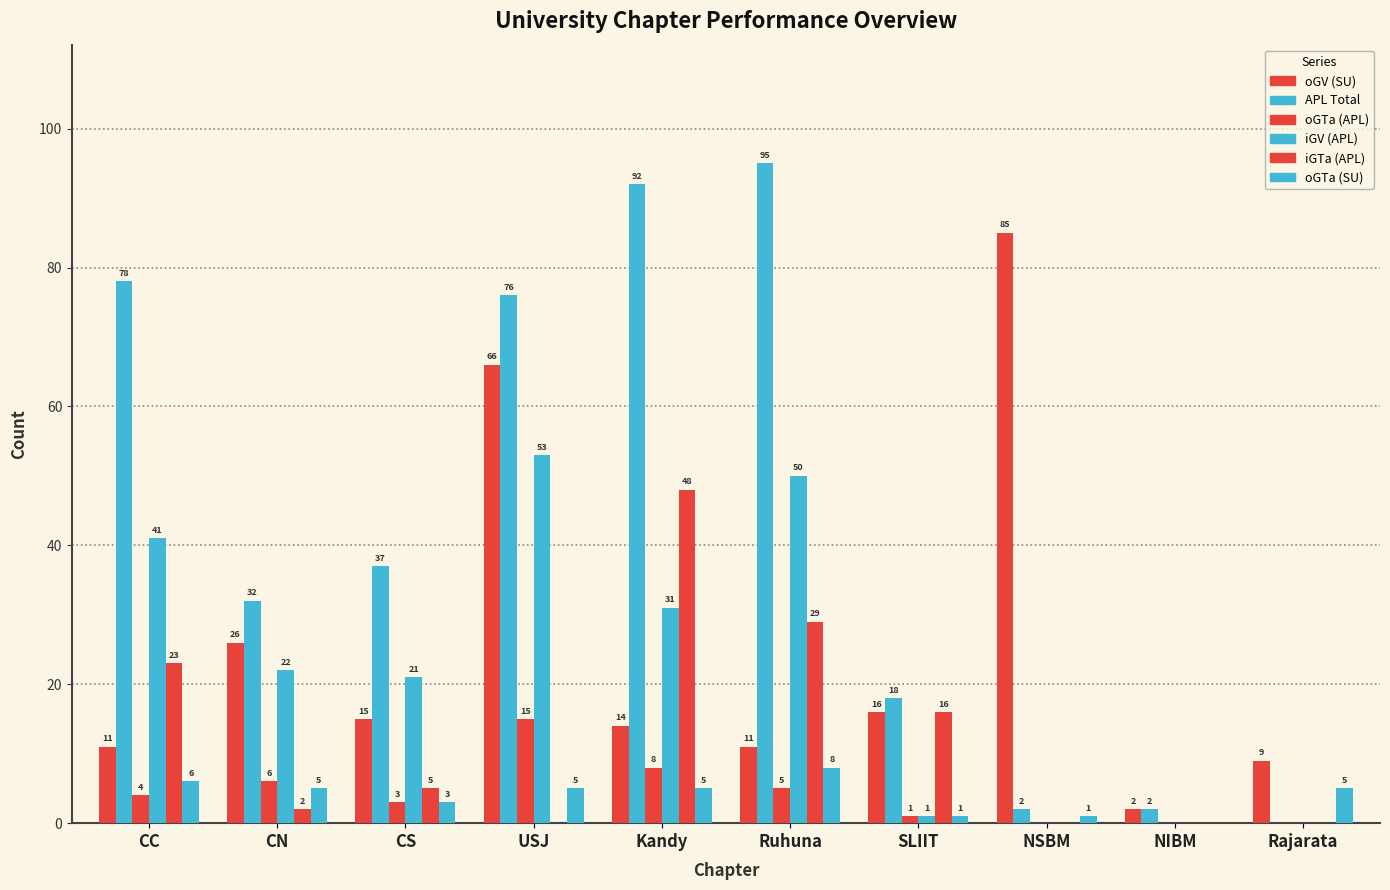

Does the chart contain stacked bars?

No